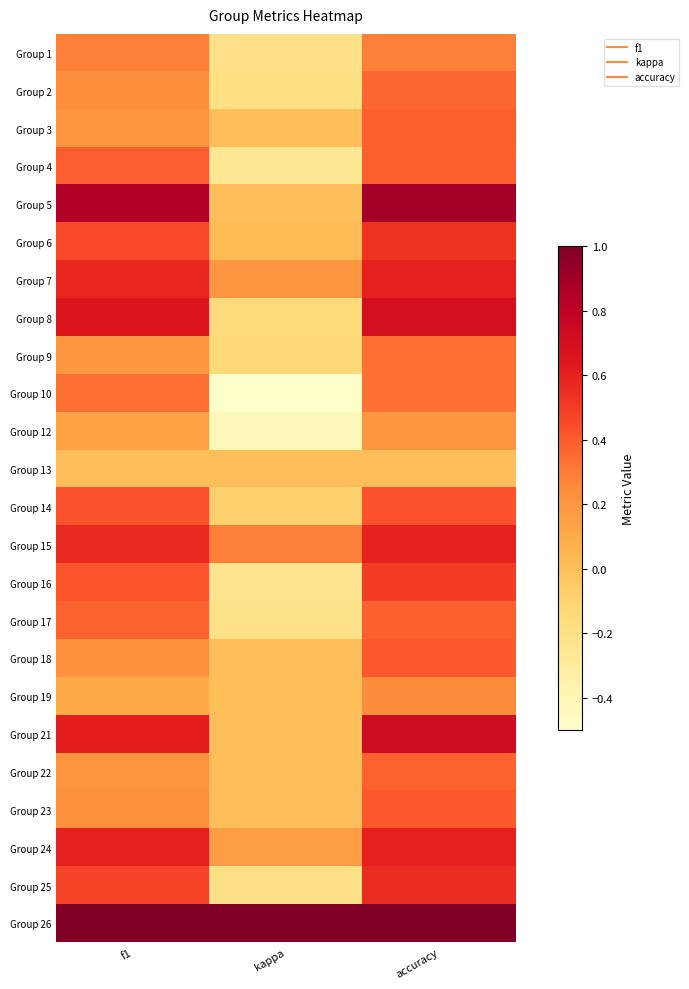

Reading right to left, extract all data points from this chart.

Group 1: accuracy=0.3	kappa=-0.2	f1=0.3
Group 2: accuracy=0.4	kappa=-0.2	f1=0.2
Group 3: accuracy=0.4	kappa=0.0	f1=0.2
Group 4: accuracy=0.4	kappa=-0.3	f1=0.4
Group 5: accuracy=0.9	kappa=0.0	f1=0.8
Group 6: accuracy=0.5	kappa=0.0	f1=0.5
Group 7: accuracy=0.6	kappa=0.2	f1=0.6
Group 8: accuracy=0.7	kappa=-0.2	f1=0.7
Group 9: accuracy=0.3	kappa=-0.1	f1=0.2
Group 10: accuracy=0.3	kappa=-0.5	f1=0.3
Group 12: accuracy=0.2	kappa=-0.4	f1=0.1
Group 13: accuracy=0.0	kappa=0.0	f1=0.0
Group 14: accuracy=0.4	kappa=-0.1	f1=0.4
Group 15: accuracy=0.6	kappa=0.3	f1=0.6
Group 16: accuracy=0.5	kappa=-0.2	f1=0.4
Group 17: accuracy=0.4	kappa=-0.2	f1=0.4
Group 18: accuracy=0.4	kappa=0.0	f1=0.2
Group 19: accuracy=0.2	kappa=0.0	f1=0.1
Group 21: accuracy=0.7	kappa=0.0	f1=0.6
Group 22: accuracy=0.4	kappa=0.0	f1=0.2
Group 23: accuracy=0.4	kappa=0.0	f1=0.2
Group 24: accuracy=0.6	kappa=0.2	f1=0.6
Group 25: accuracy=0.6	kappa=-0.2	f1=0.5
Group 26: accuracy=1.0	kappa=1.0	f1=1.0